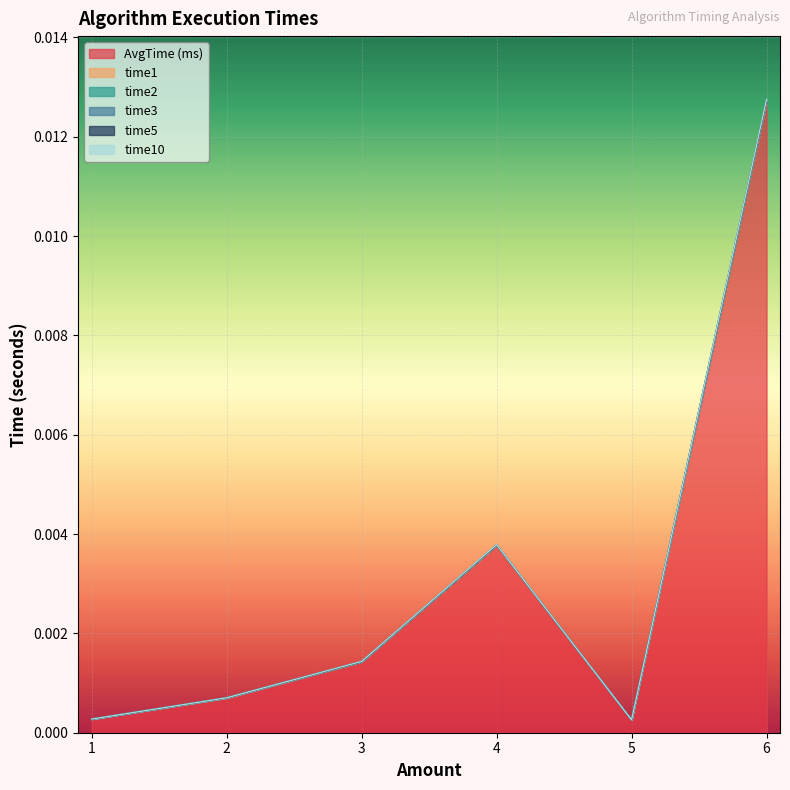

Is the value of time3 at 5 greater than the value of time2 at 4?

No